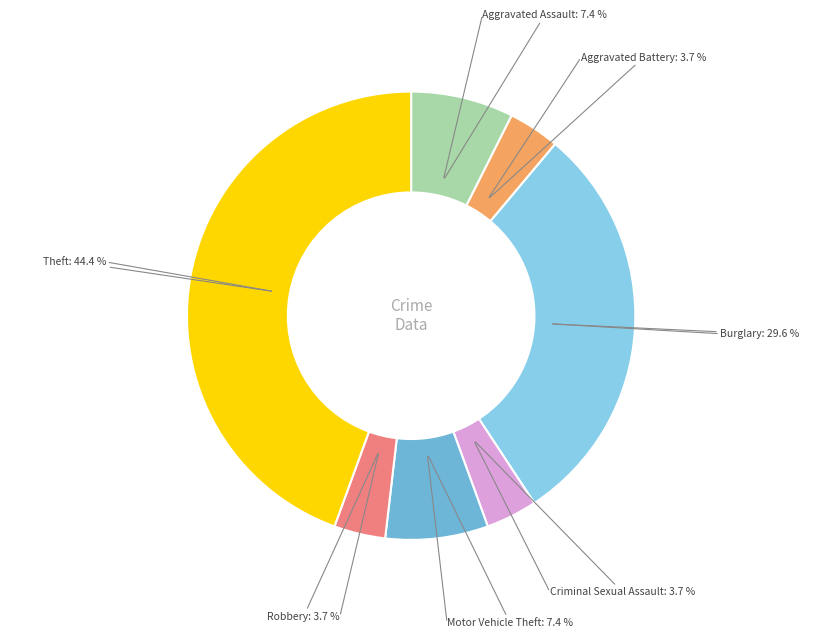

What percentage is the Criminal Sexual Assault slice, to the nearest percent?

4%